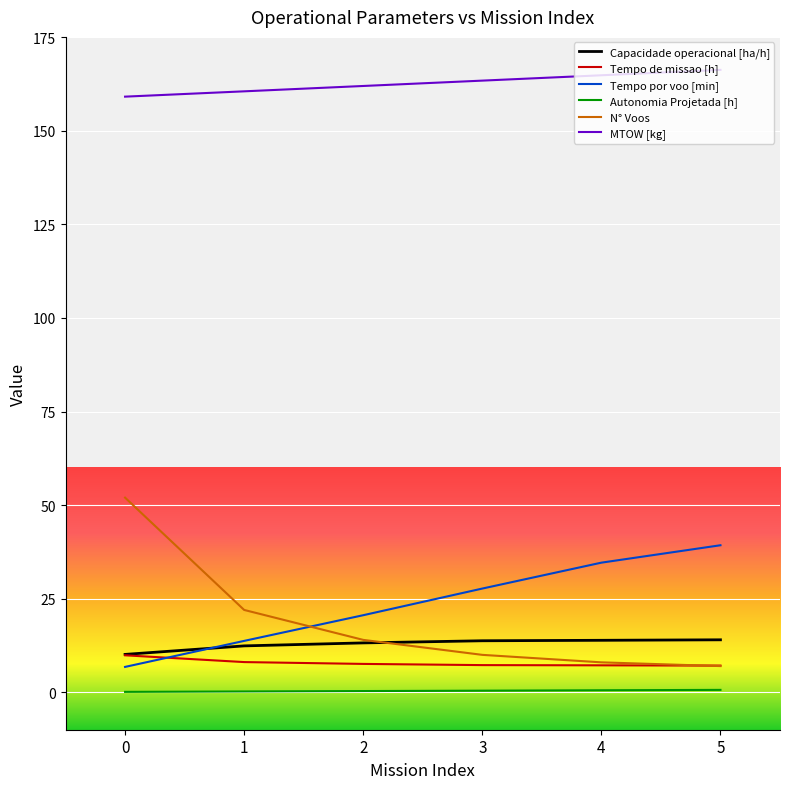

What is the greatest value displayed?

166.3